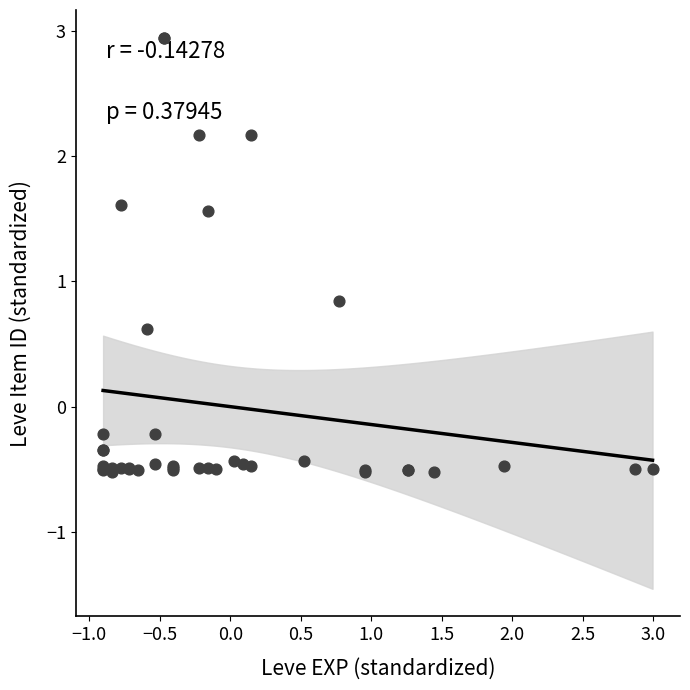

What Y value in the scatter plot is closest to 1?

0.8